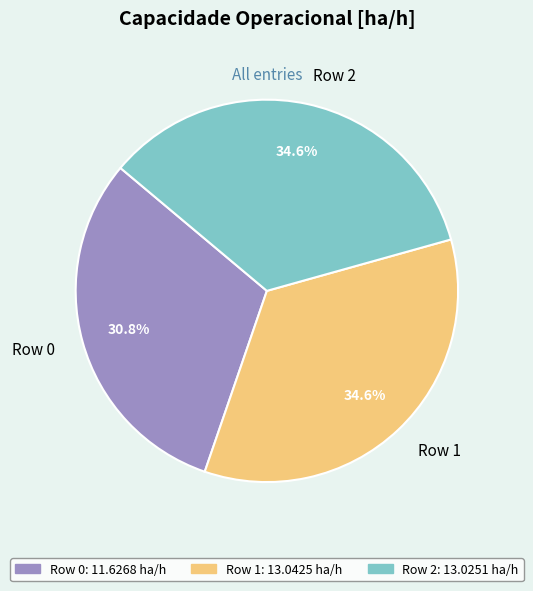

To the nearest percent, what portion does Row 1 represent?

35%